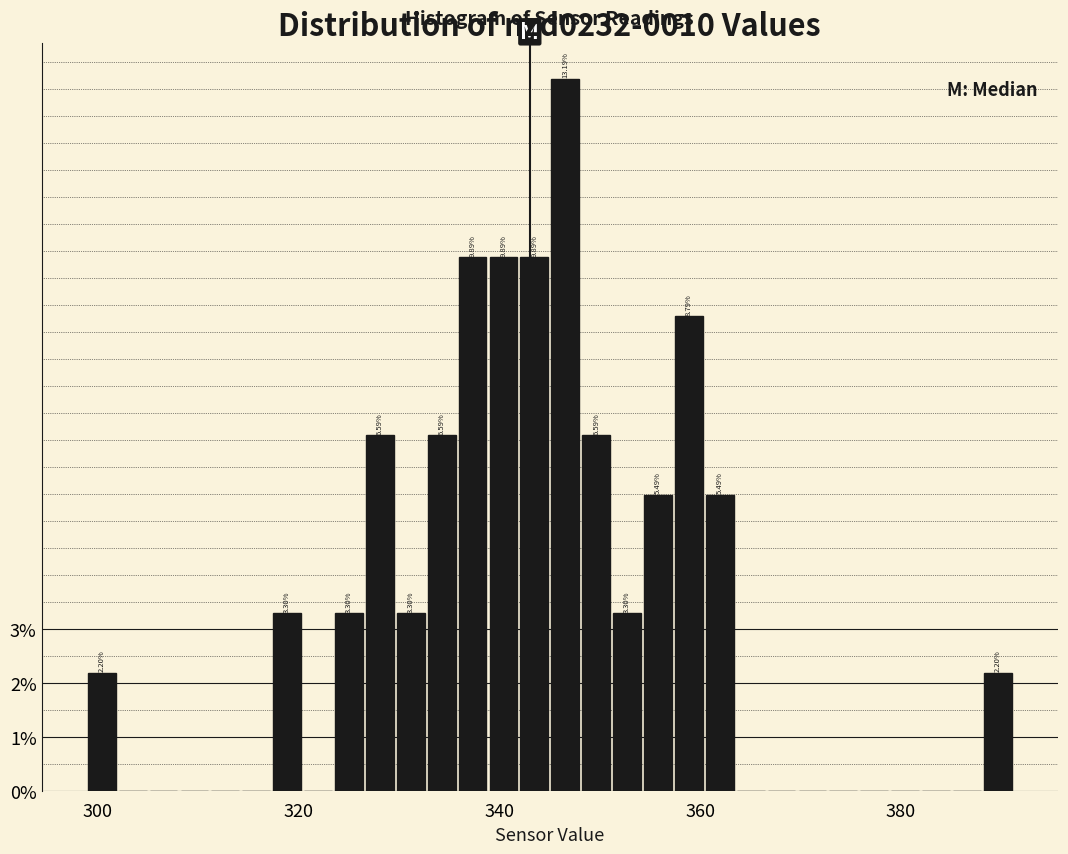

Read against the x-axis, roughly where is the centre of the tallest bar?

346